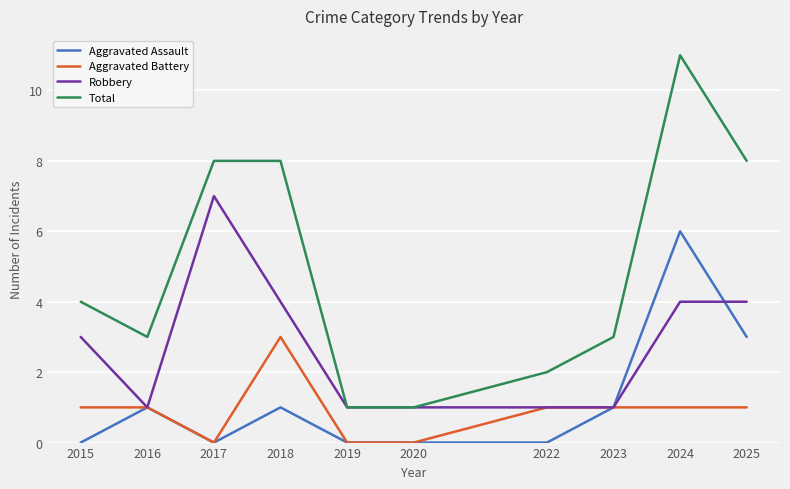

Reading left to right, transcribe all the data shown in this chart.

Aggravated Assault: 2015=0	2016=1	2017=0	2018=1	2019=0	2020=0	2022=0	2023=1	2024=6	2025=3
Aggravated Battery: 2015=1	2016=1	2017=0	2018=3	2019=0	2020=0	2022=1	2023=1	2024=1	2025=1
Robbery: 2015=3	2016=1	2017=7	2018=4	2019=1	2020=1	2022=1	2023=1	2024=4	2025=4
Total: 2015=4	2016=3	2017=8	2018=8	2019=1	2020=1	2022=2	2023=3	2024=11	2025=8